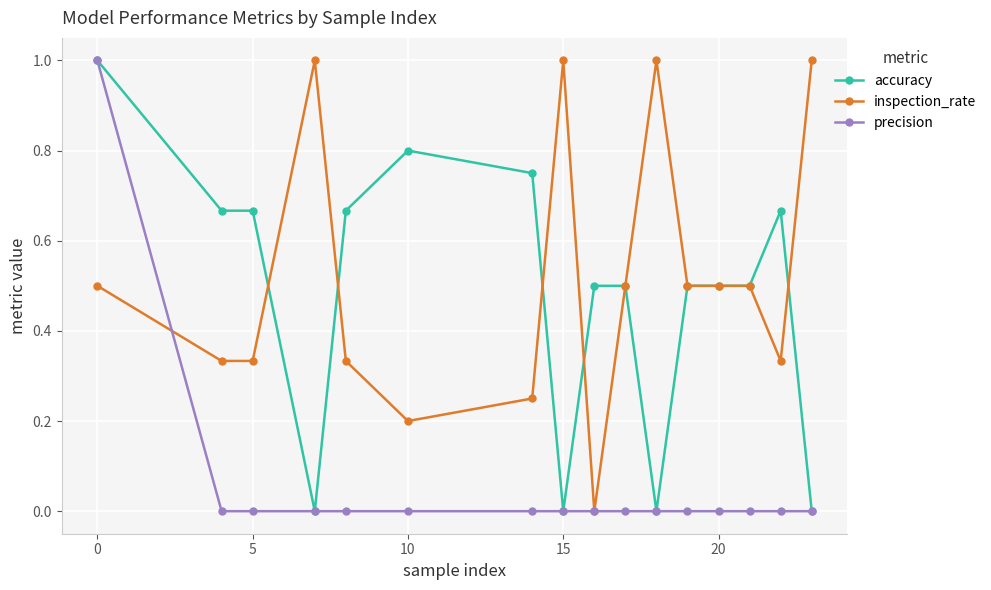

What is the maximum value for inspection_rate?

1.0